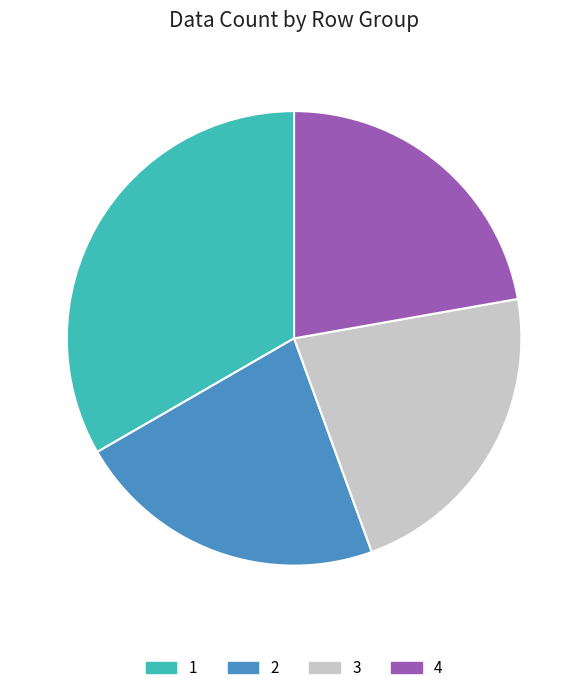

Approximately how many times larger is the value at 1 compared to 2?

1.5